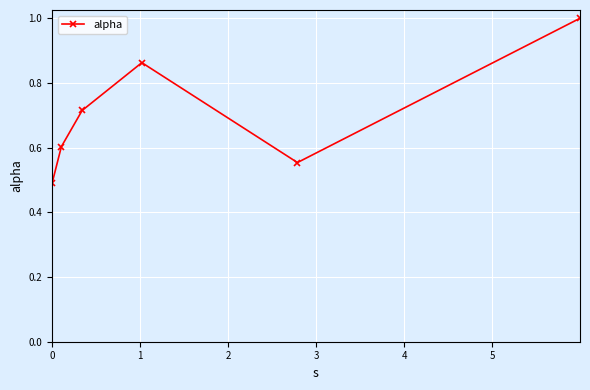

What is the sum of all values?

4.2